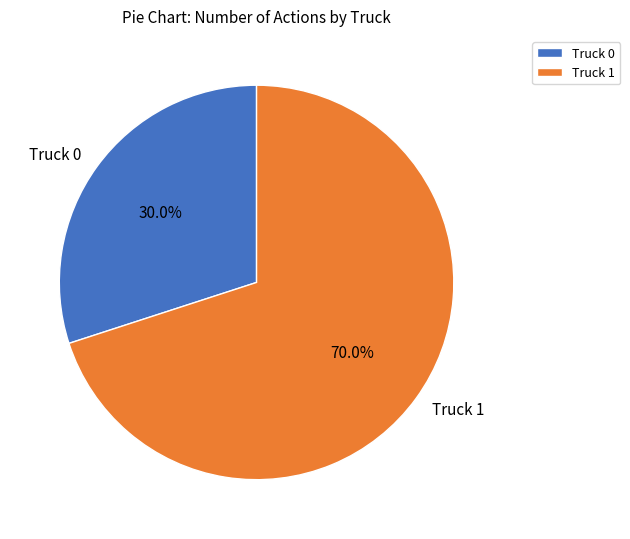

To the nearest percent, what percentage of the pie is Truck 1?

70%